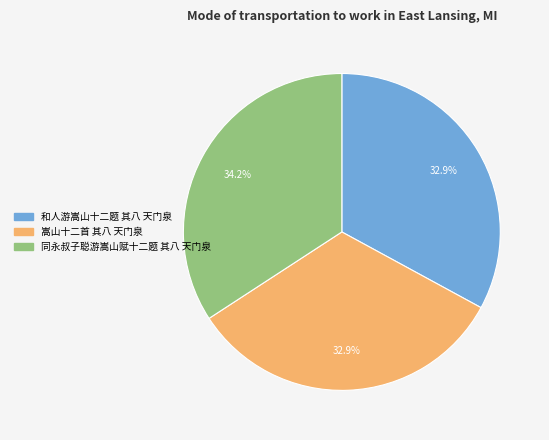

Which category has the biggest portion of the pie?

同永叔子聪游嵩山赋十二题 其八 天门泉